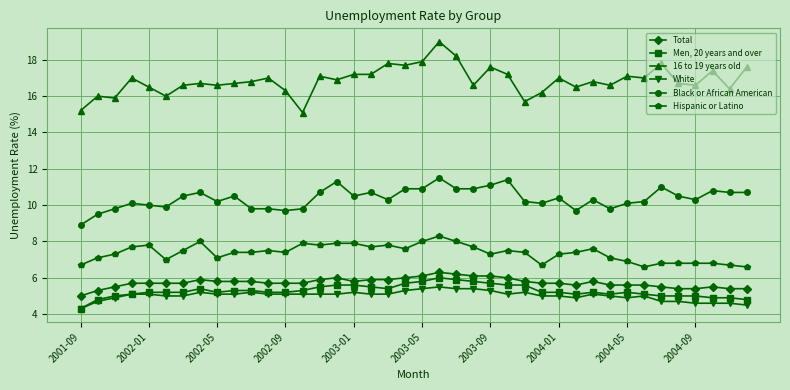

What is the value of the Black or African American point at the 20th from the left?

10.9